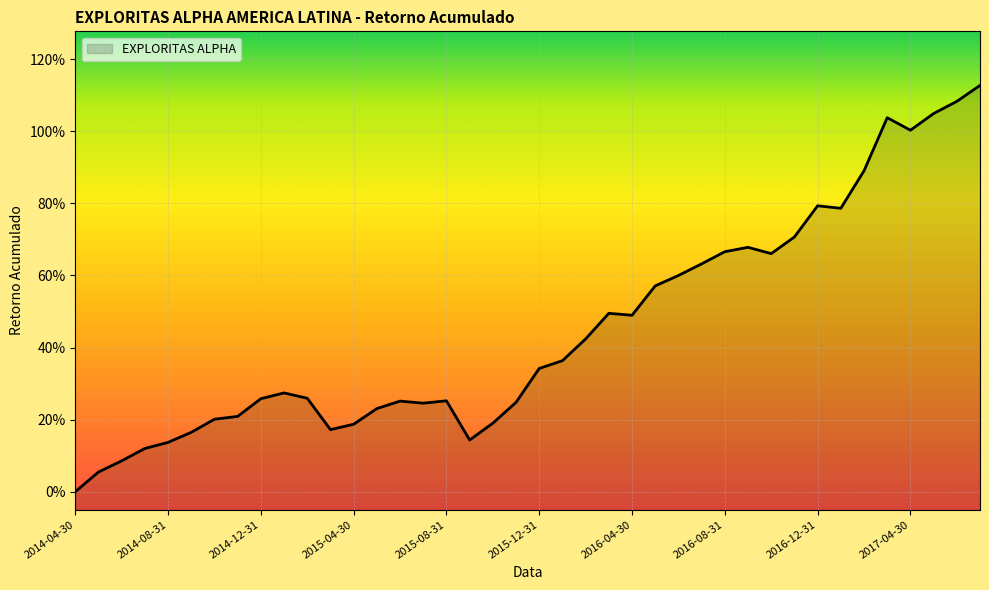

Is it true that the value at 2014-09-30 is 0.2?

False